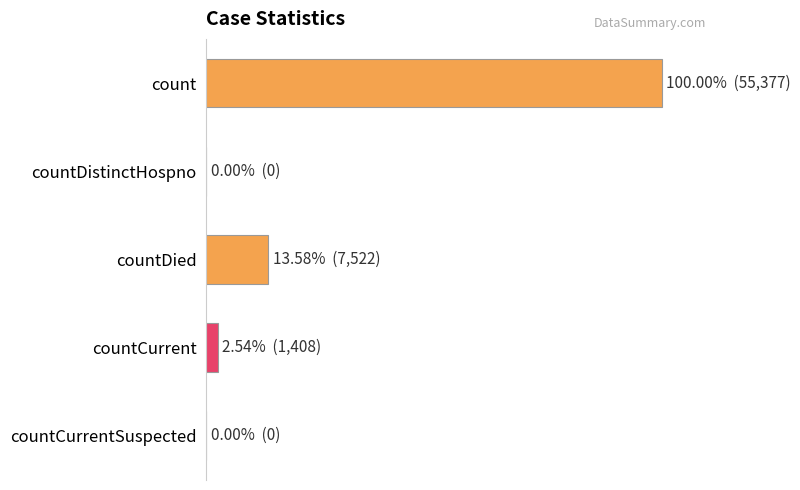

What is the difference between the maximum and second lowest values?

55377